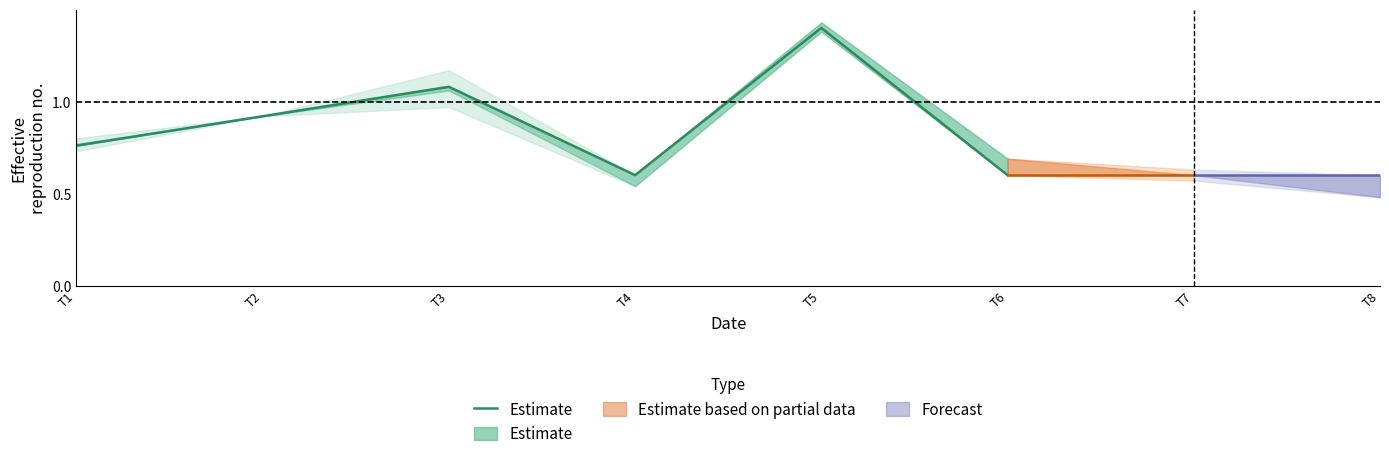

Read the value at T6.

0.6